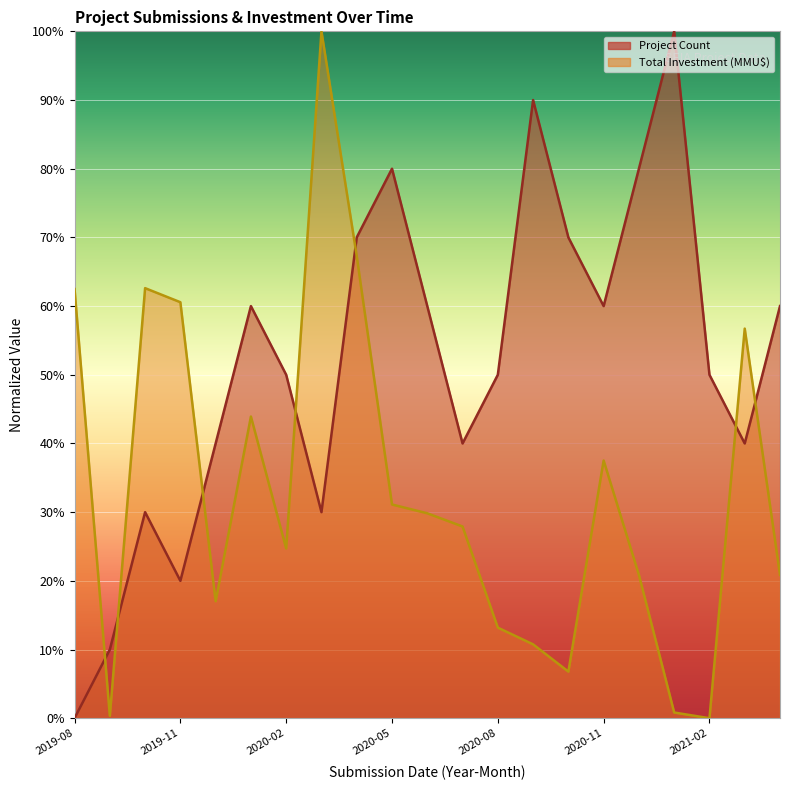

At which category does Project Count reach its first local peak?

2019-10